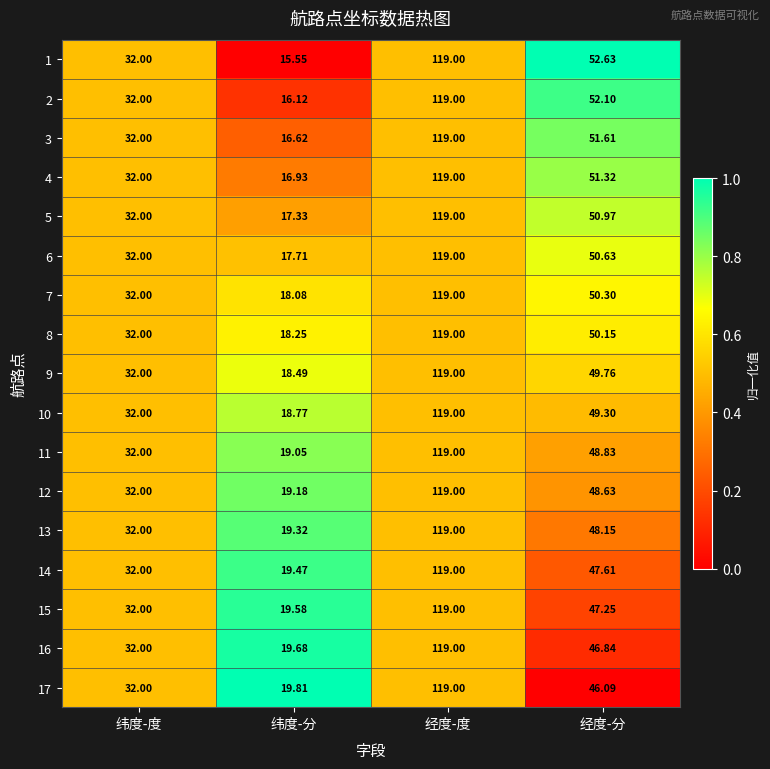

At which label does 4 reach its minimum?

纬度-分